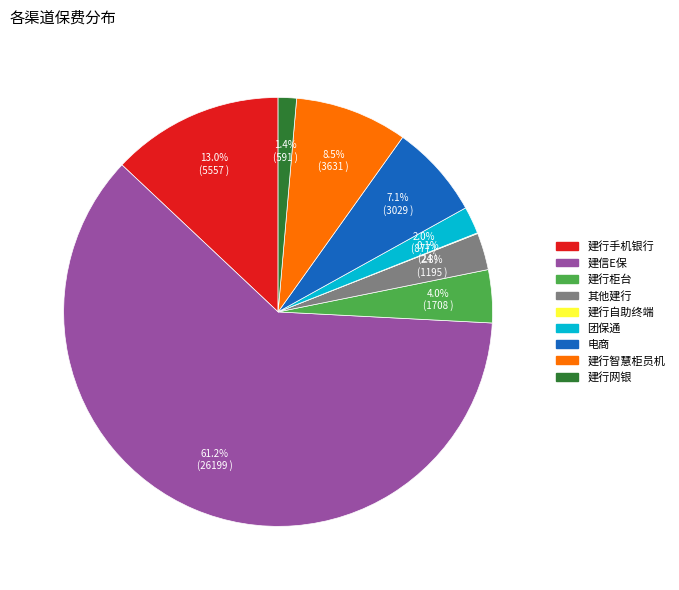

To the nearest percent, what is the difference between the 建行手机银行 and 建信E保 slice percentages?

48%